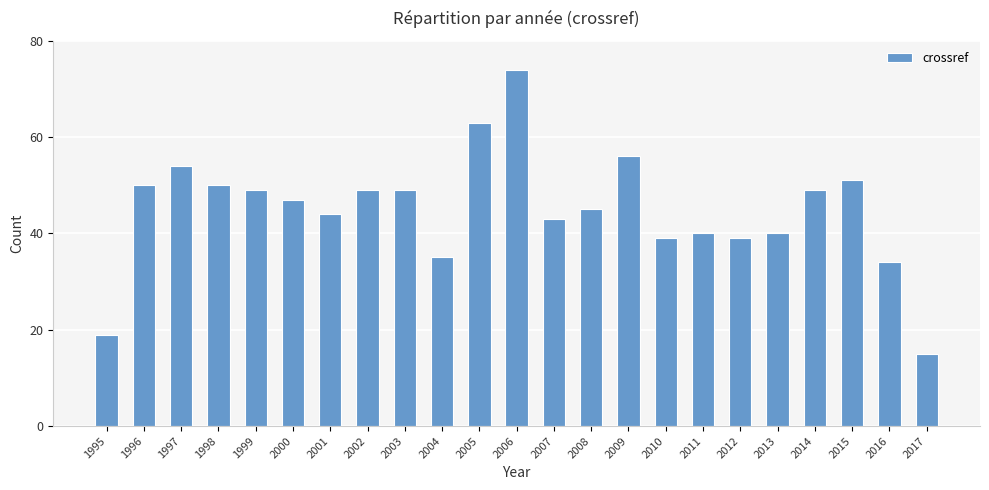

Reading left to right, what are all the values shown in this chart?

19	50	54	50	49	47	44	49	49	35	63	74	43	45	56	39	40	39	40	49	51	34	15